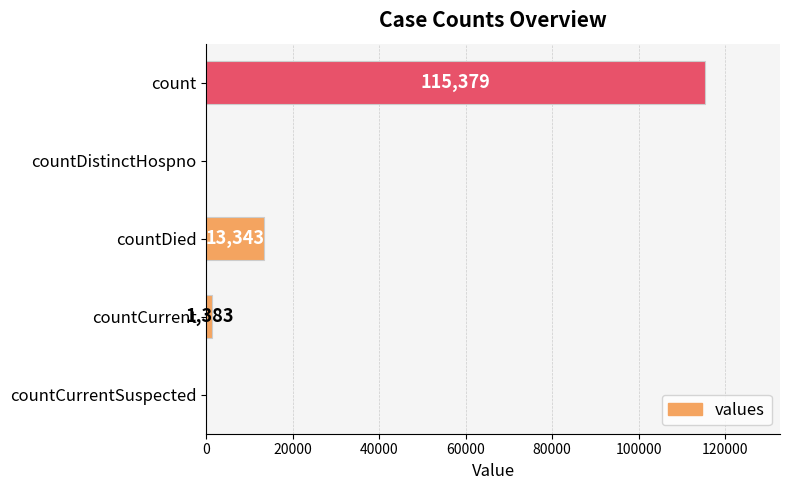

Is it true that the value at countDistinctHospno is -74343?

False